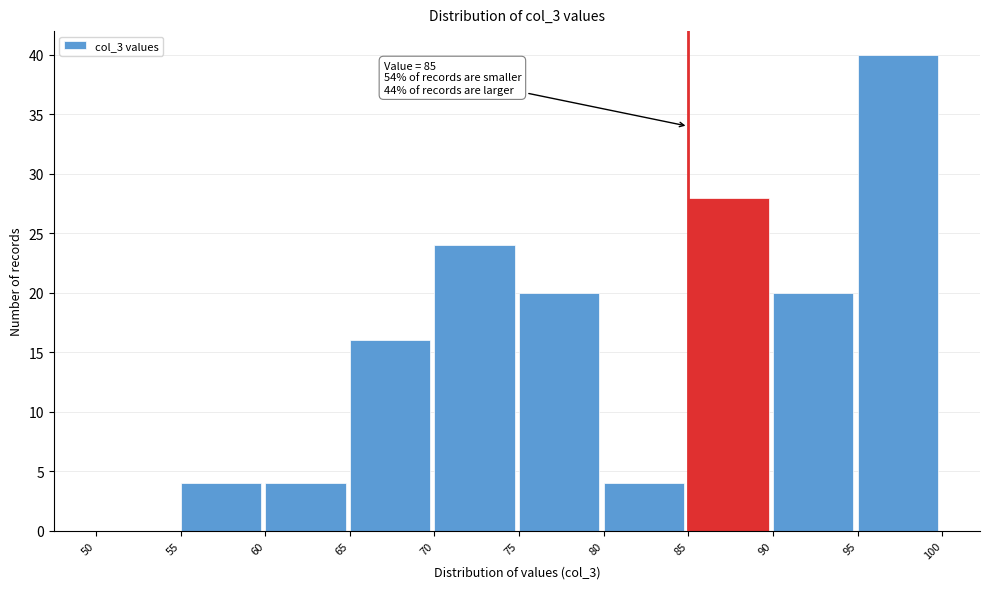

Over which range of the x-axis is the bar tallest?

95 to 100